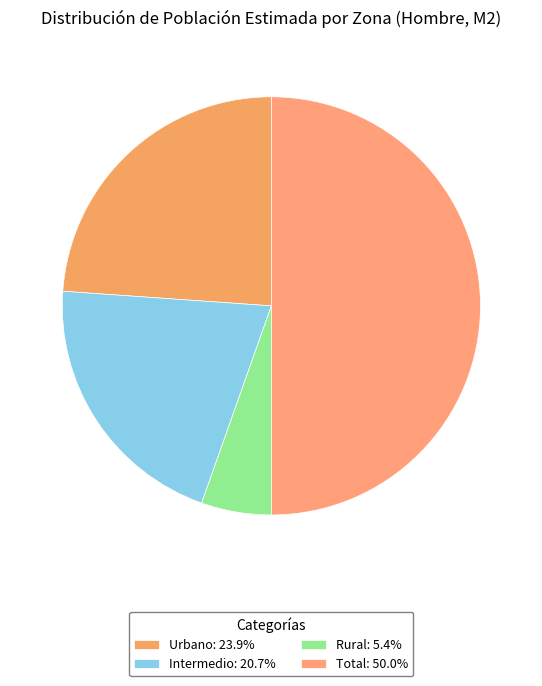

How many segments does this pie chart have?

4